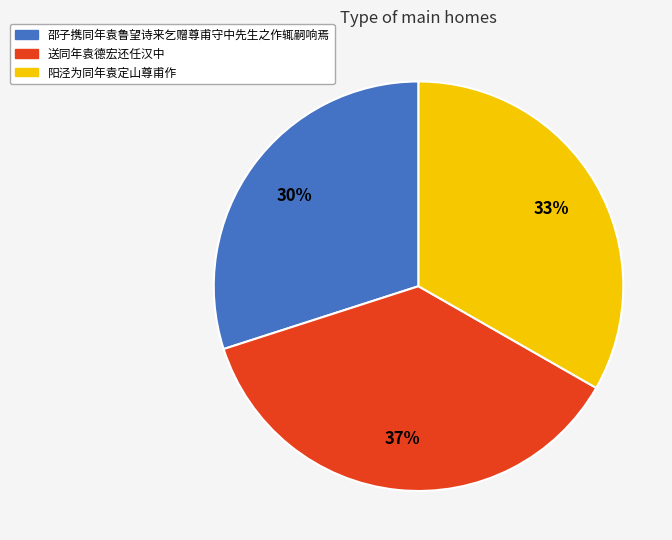

To the nearest percent, what is the difference between the 邵子携同年袁鲁望诗来乞赠尊甫守中先生之作辄嗣响焉 and 阳泾为同年袁定山尊甫作 slice percentages?

3%